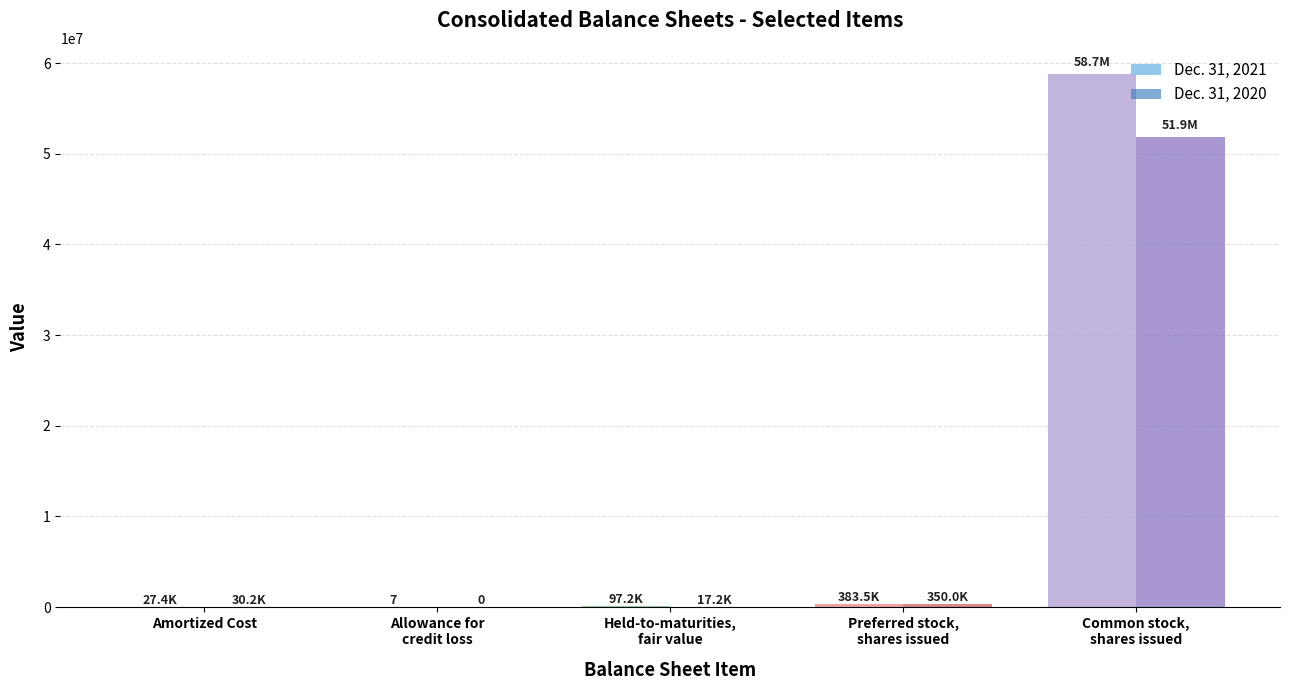

Is it true that Dec. 31, 2021 equals 58748469 at Common stock,
shares issued?

True